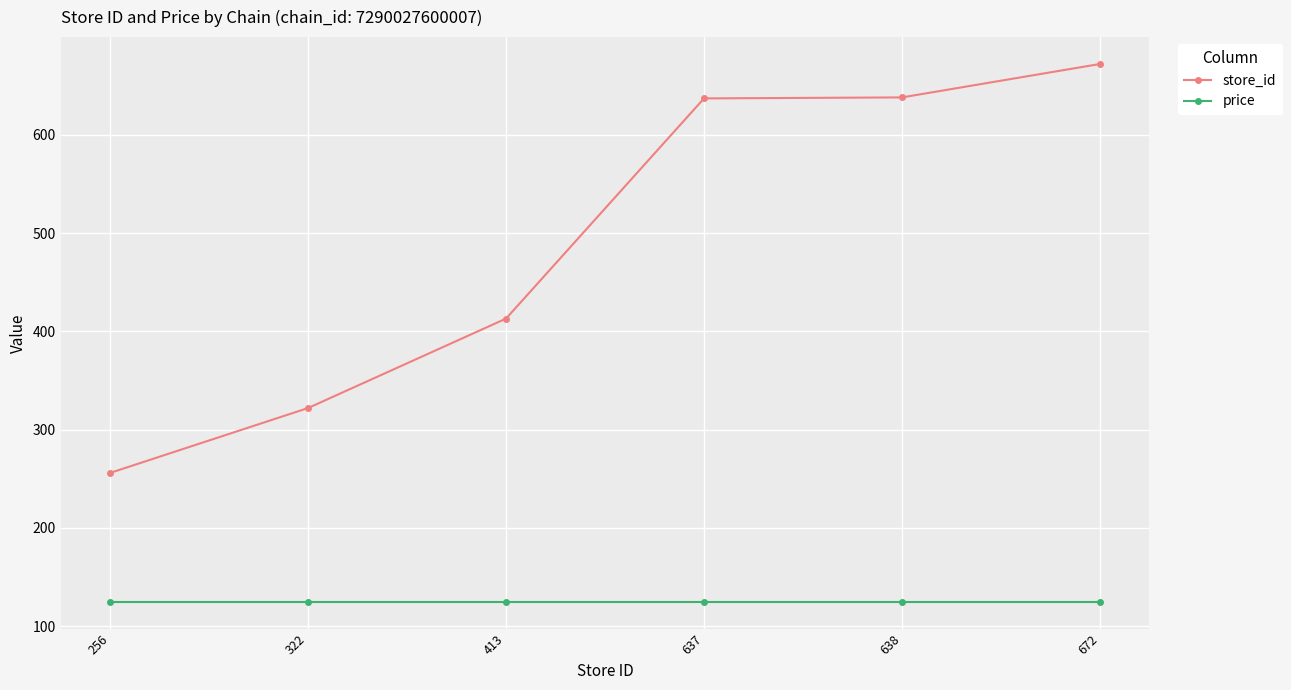

Is this an area chart (filled region under the line)?

No